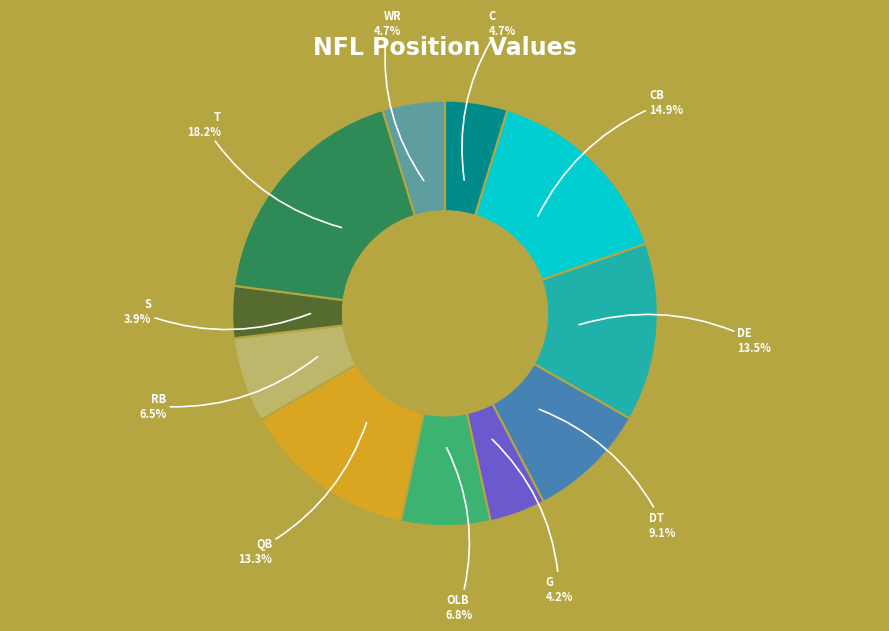

Does any single category account for the majority?

No